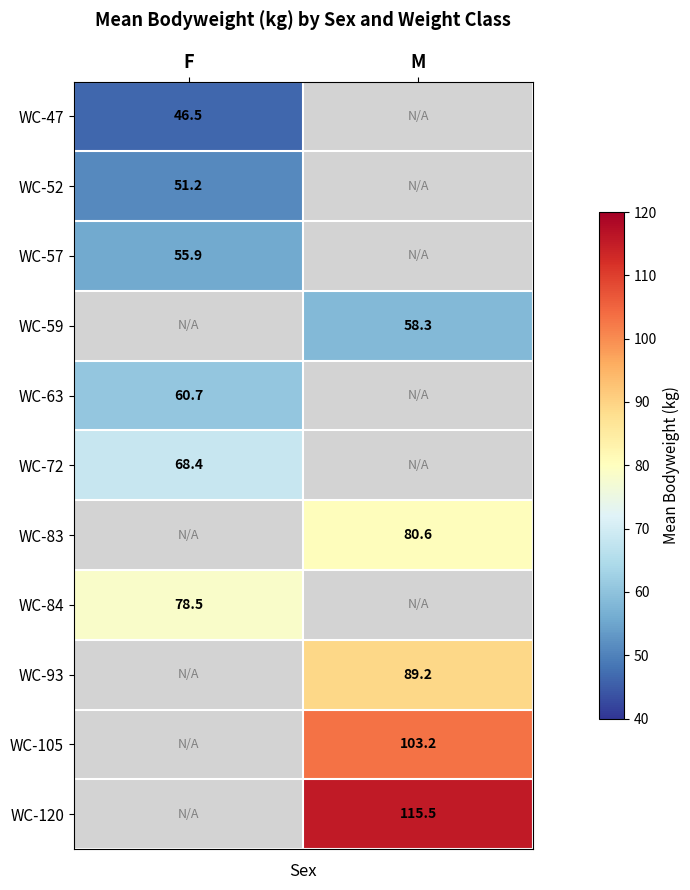

True or false: WC-120 has a value of 115.5 at M.

True